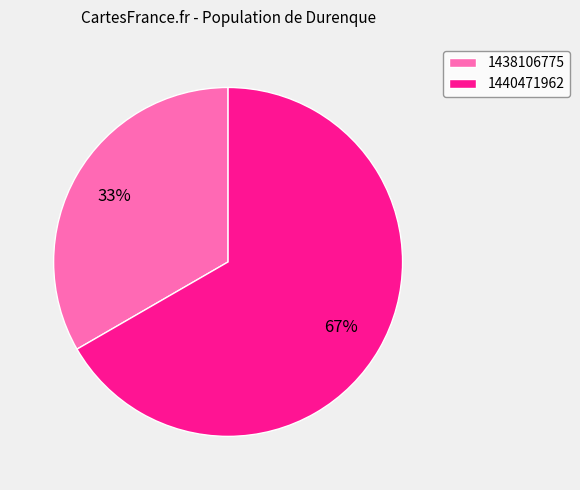

Is it true that 1440471962 is 79% of the pie?

False